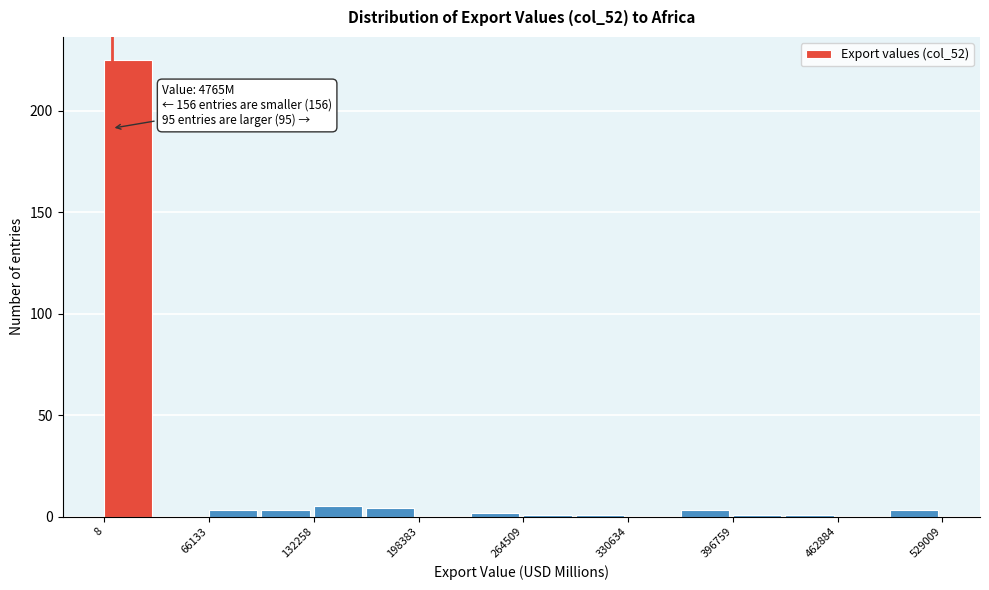

Around what value on the x-axis is the tallest bar? Give the approximate position of its centre, as read against the axis.

20000